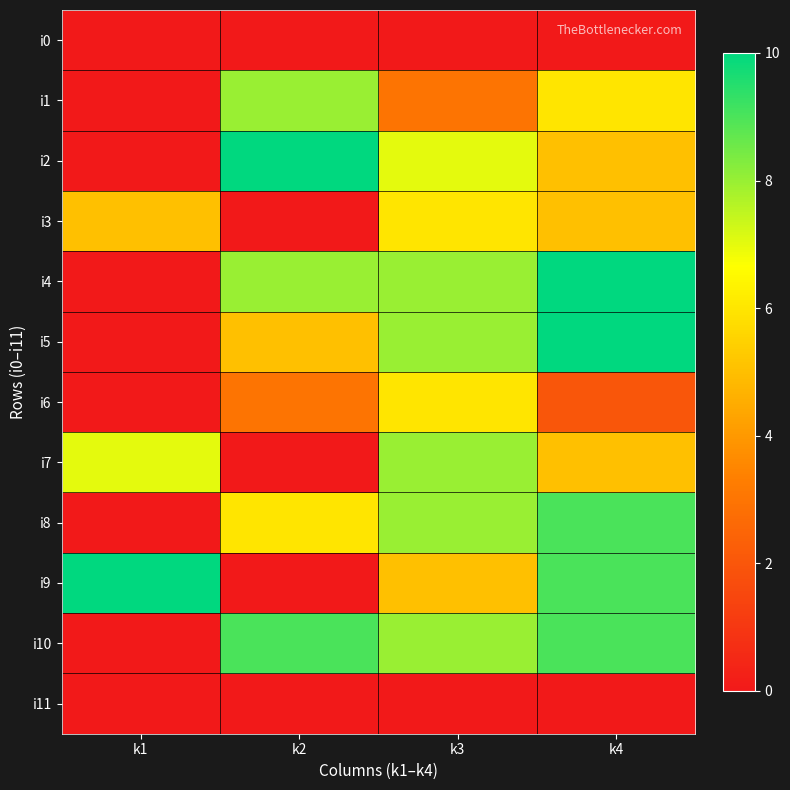

What is the total value across all series at k1?

22